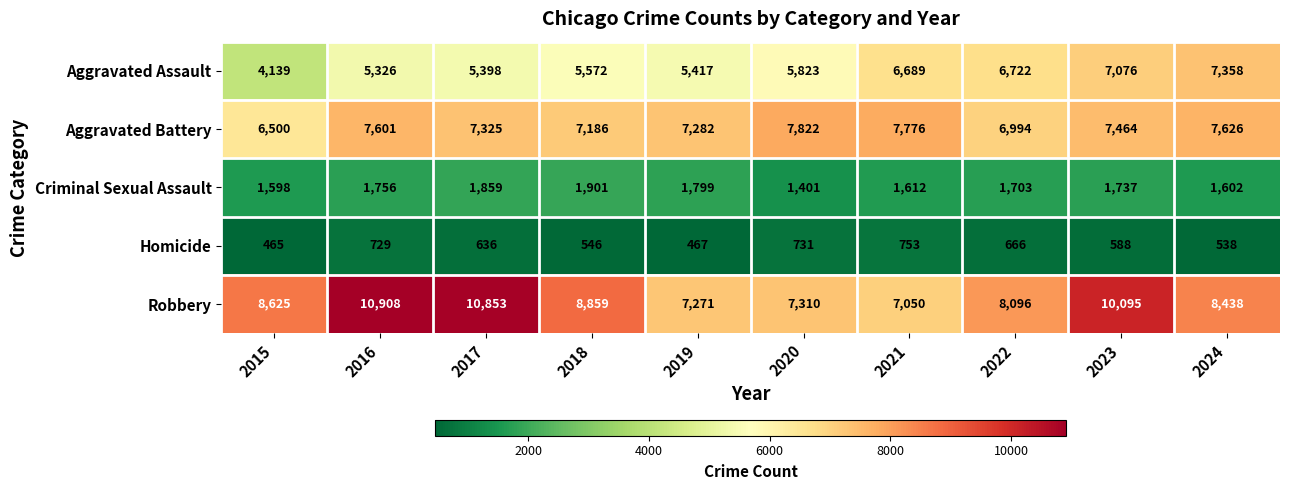

Rank the series at 2019 from lowest to highest value.

Homicide, Criminal Sexual Assault, Aggravated Assault, Robbery, Aggravated Battery